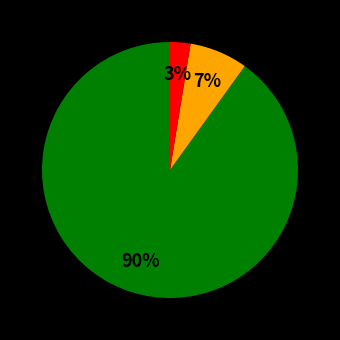

To the nearest percent, what is the average slice percentage?

33%